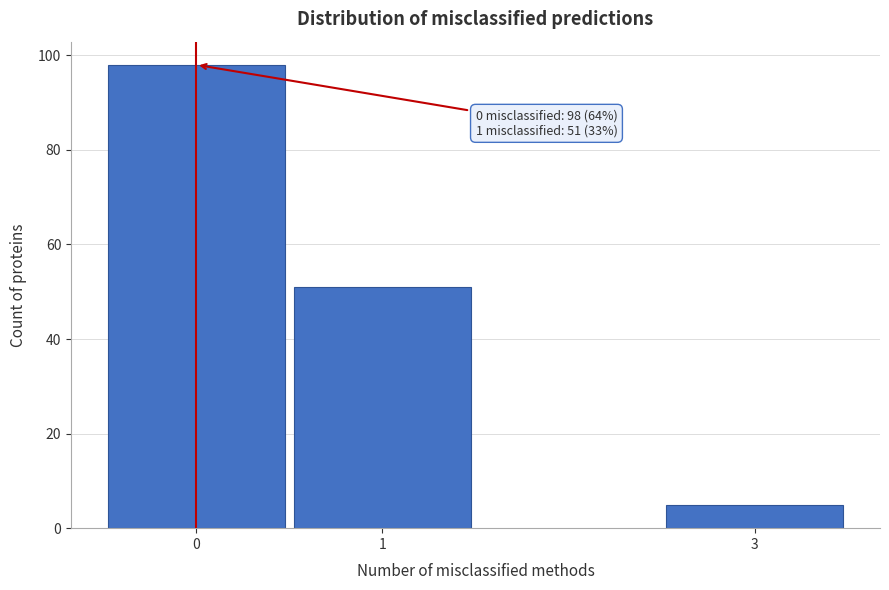

Reading right to left, transcribe all the data shown in this chart.

3=5	1=51	0=98